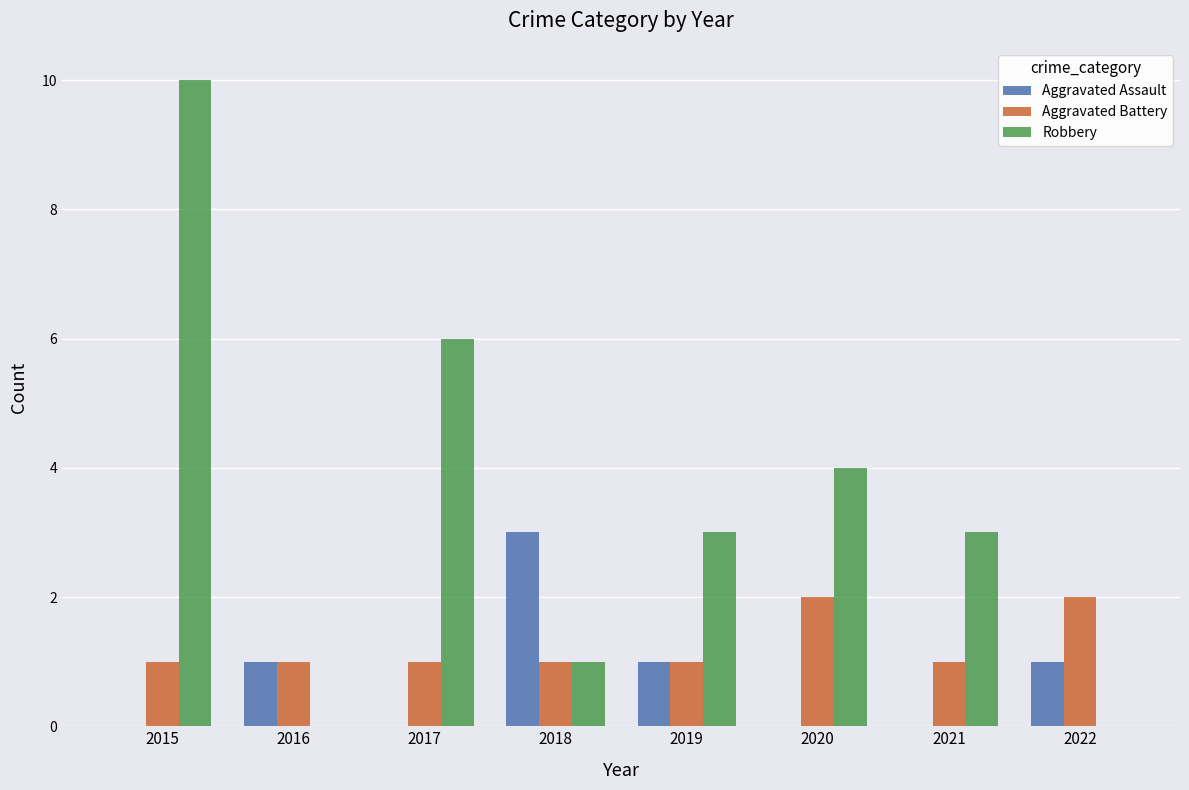

What is the sum of all Aggravated Battery values?

10